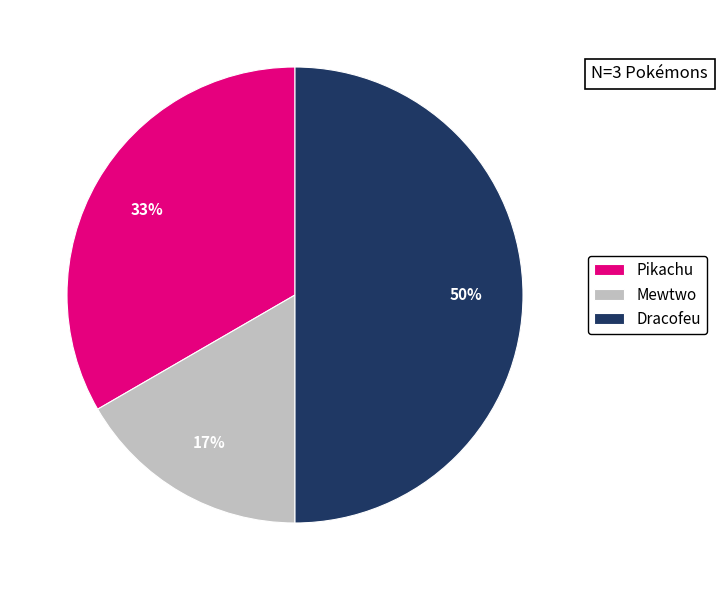

To the nearest percent, what is the difference between the Mewtwo and Dracofeu slice percentages?

33%